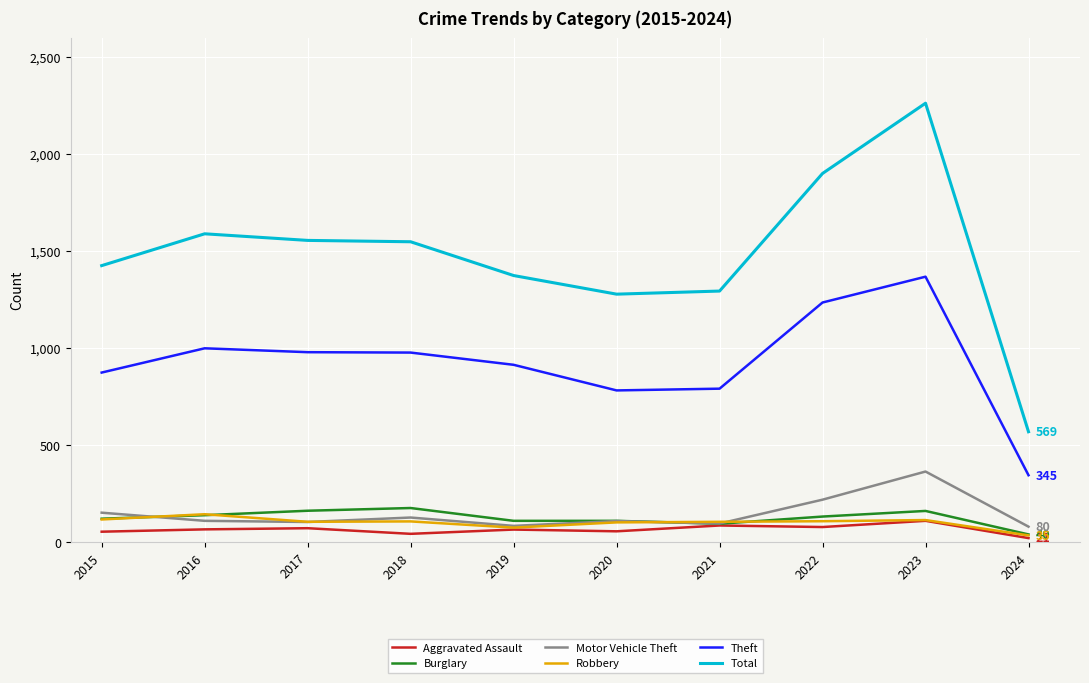

The value of Motor Vehicle Theft at 2015 is 255. True or false?

False